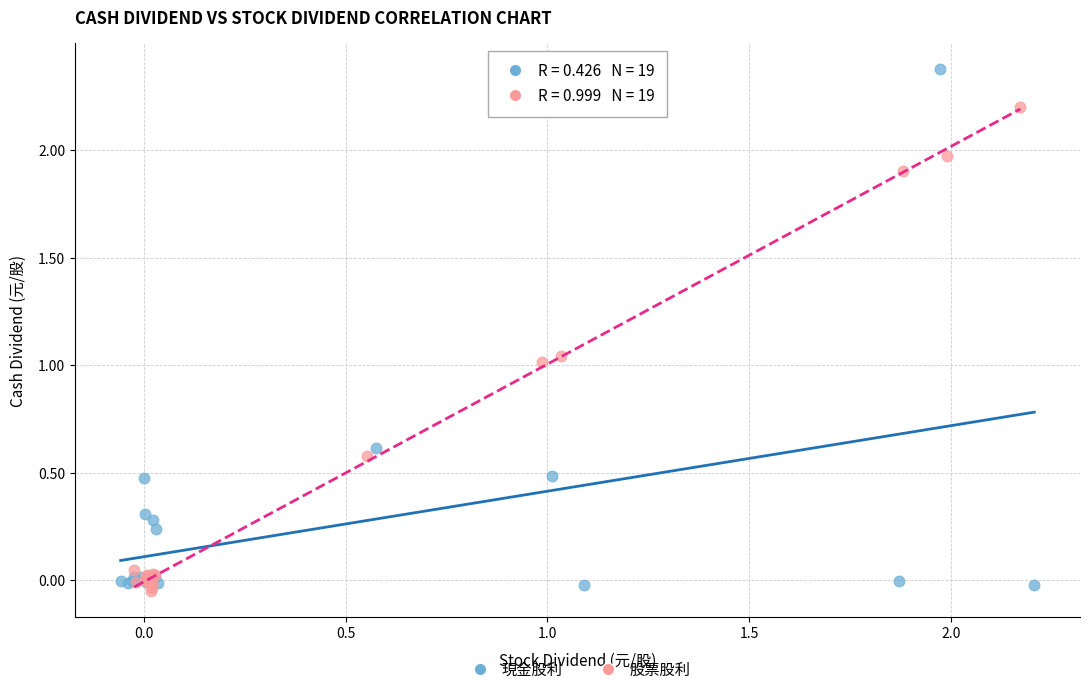

Which series has the largest Y range (max minus min)?

現金股利